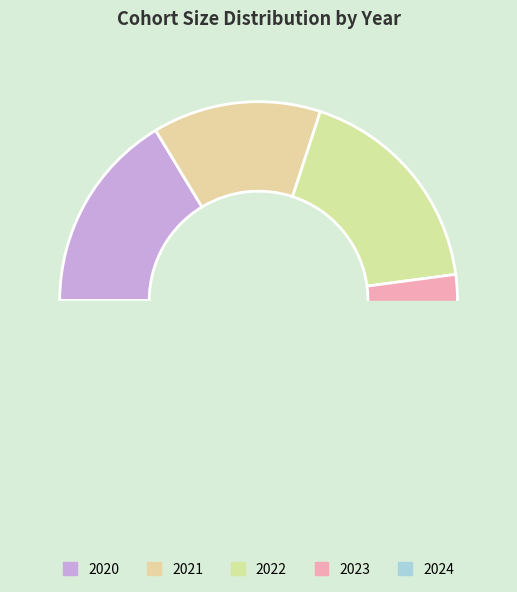

Count the number of slices in the pie.

5